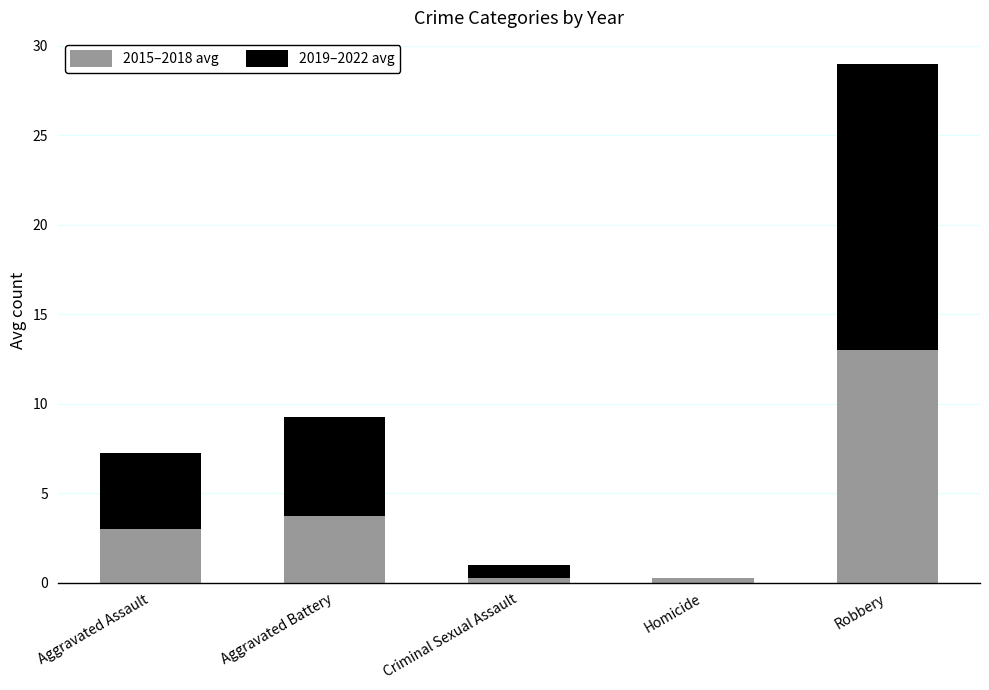

What is the highest value of the 2015–2018 avg series?

13.0